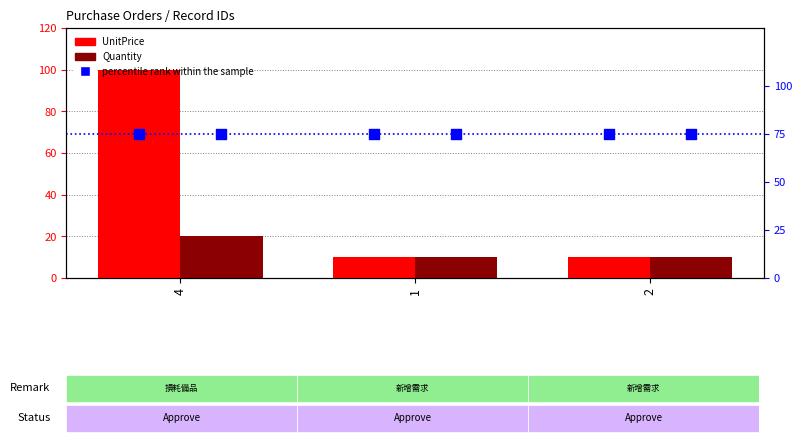

Which series reaches the maximum Y coordinate?

UnitPrice